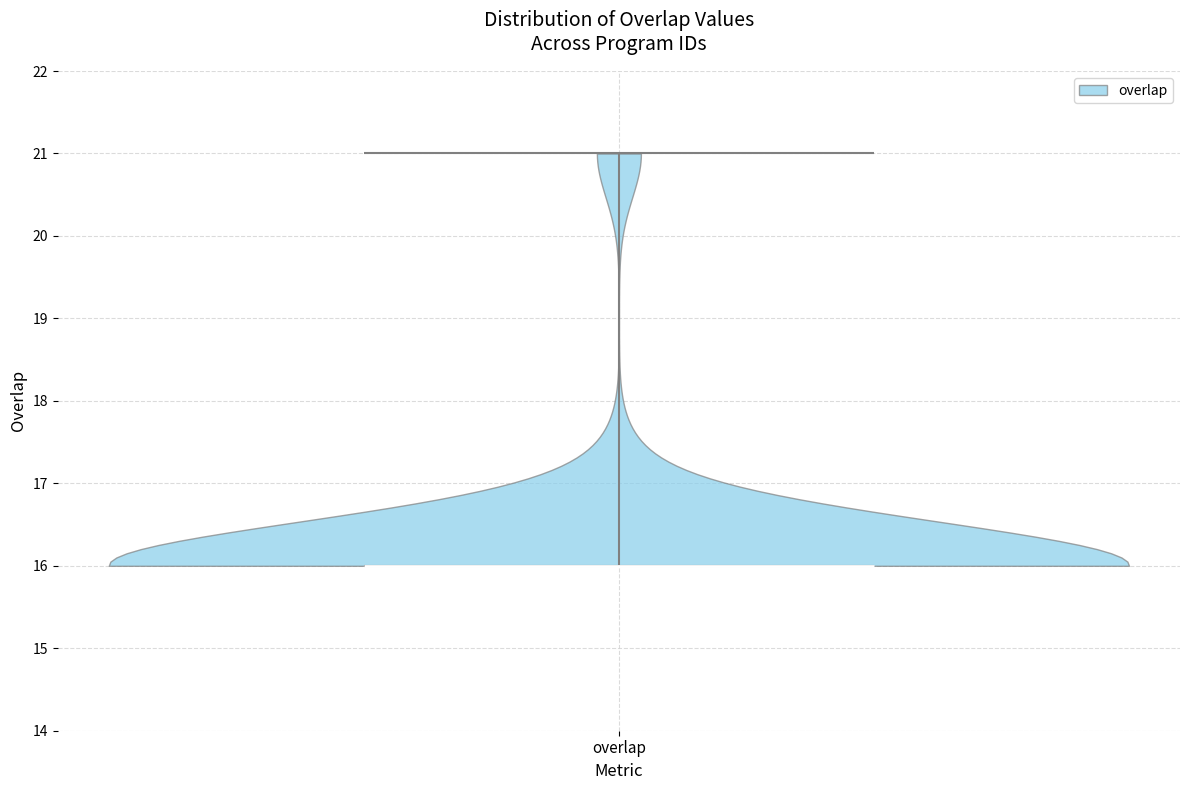

Read this violin plot against the y-axis: where its median line is, and the lowest and highest points the violin reaches. The values are not printed on the chart, so give them approximately, as read against the axis.

median line 16, lowest point 16, highest point 21